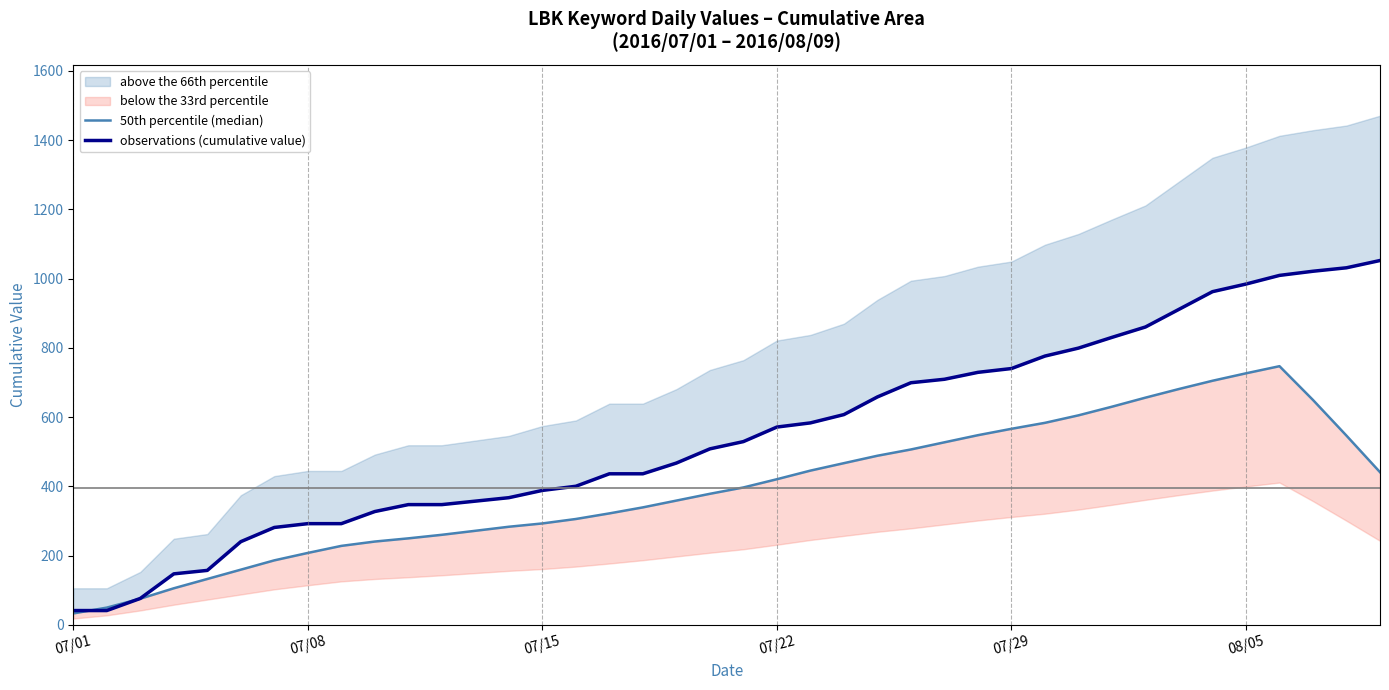

At 38, list the series in order from largest to smallest.

observations (cumulative value), 50th percentile (median)